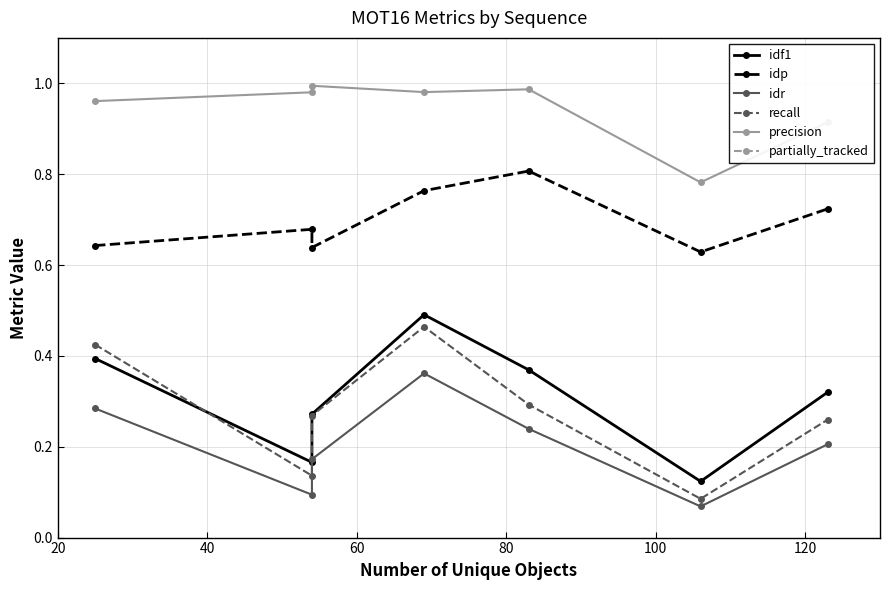

In idf1, how many points are lower than both neighbors (excluding endpoints)?

2